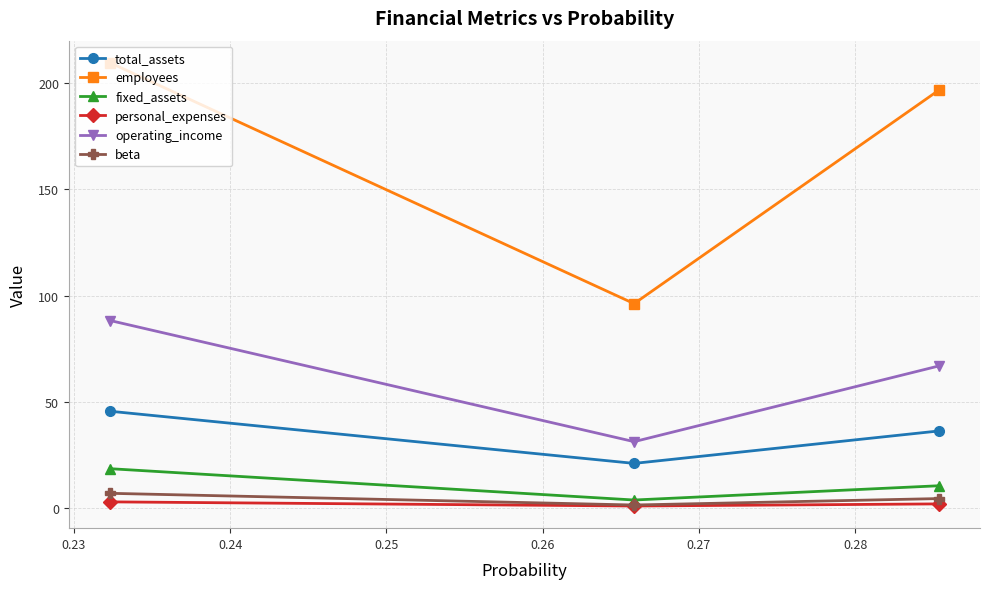

What is the average value of the beta series?

4.4